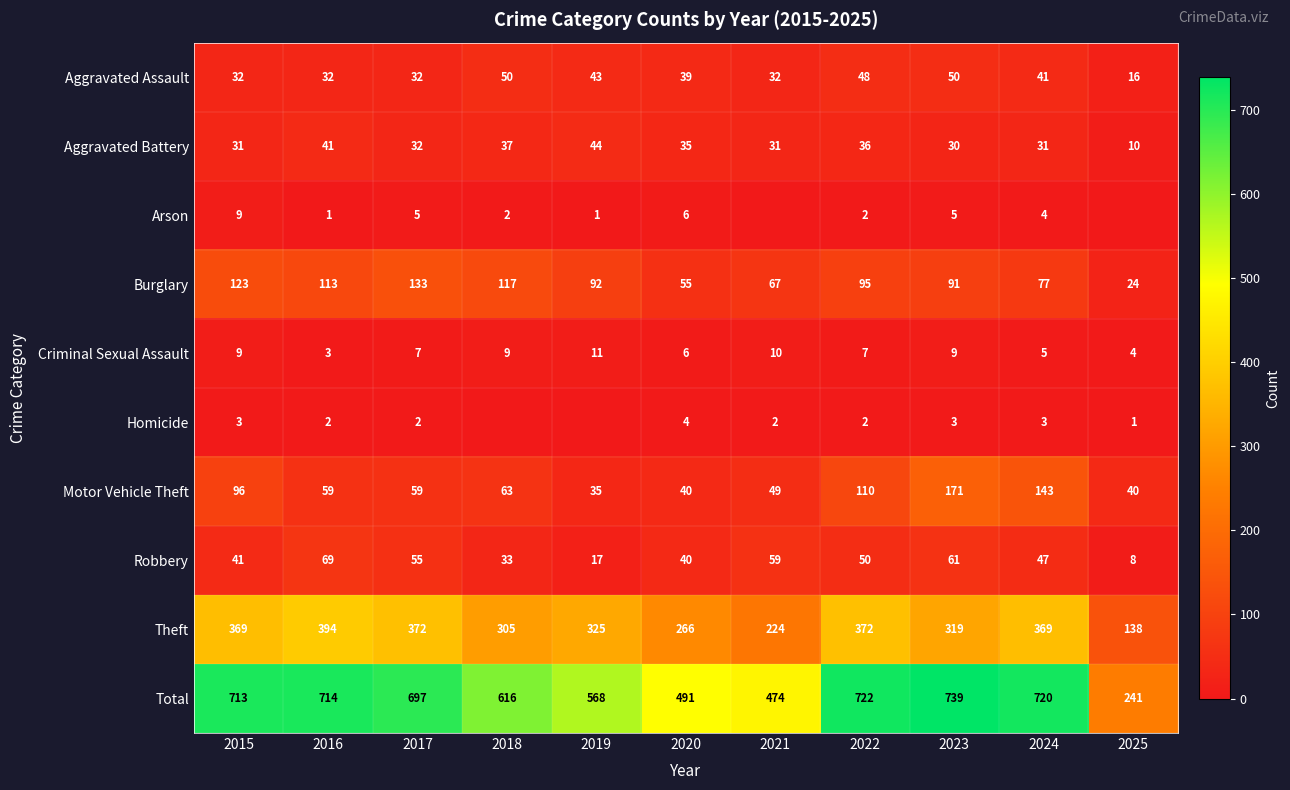

What is the difference between the highest and lowest values at 2017?

695